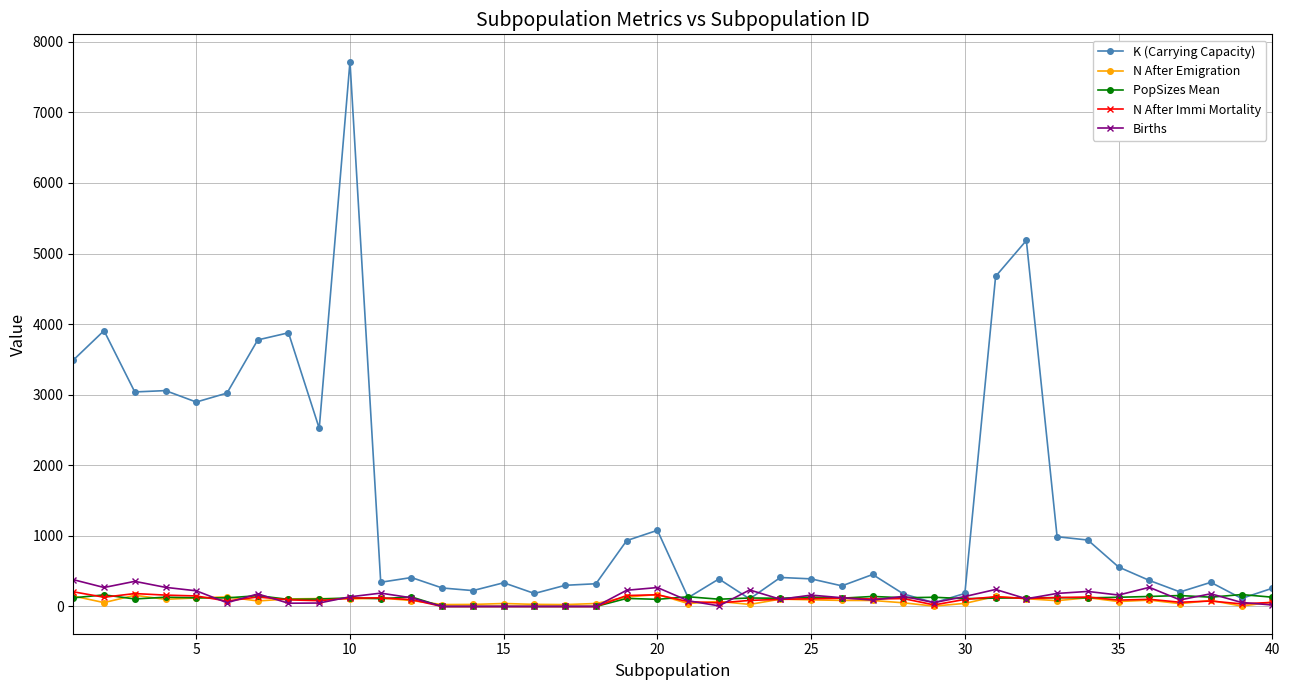

What is the value of the Births point at the 12th from the left?

123.0